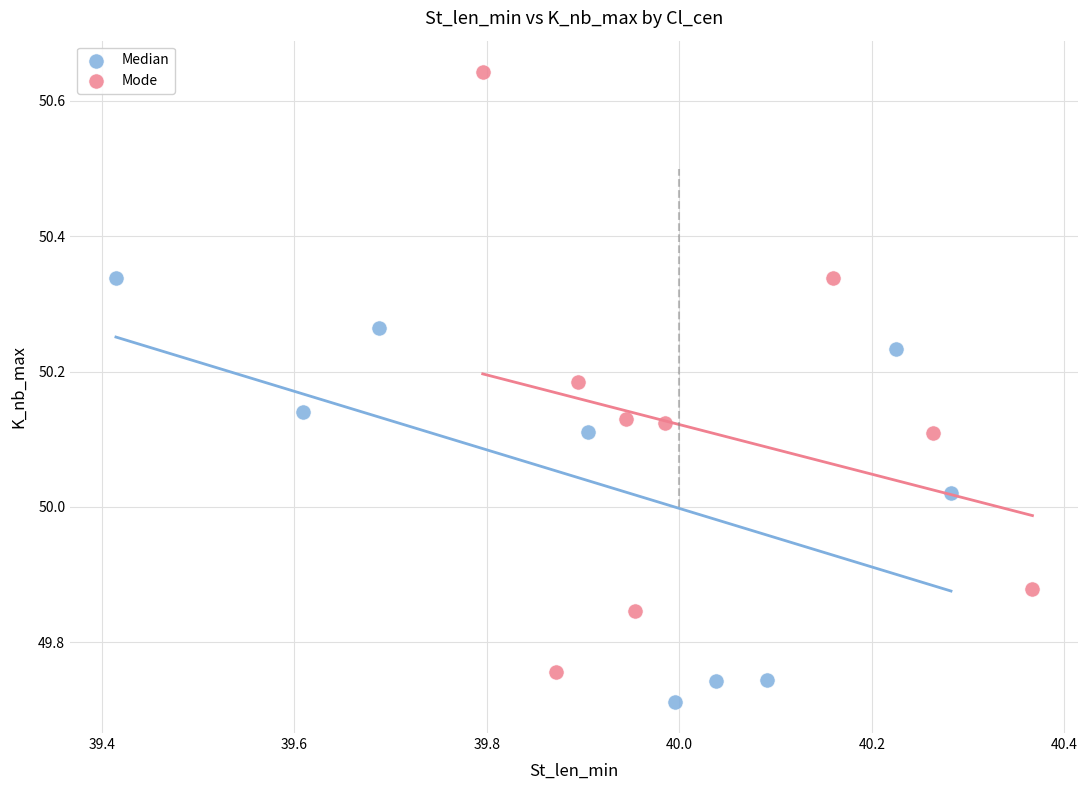

What are all the series names shown in the legend?

Median, Mode